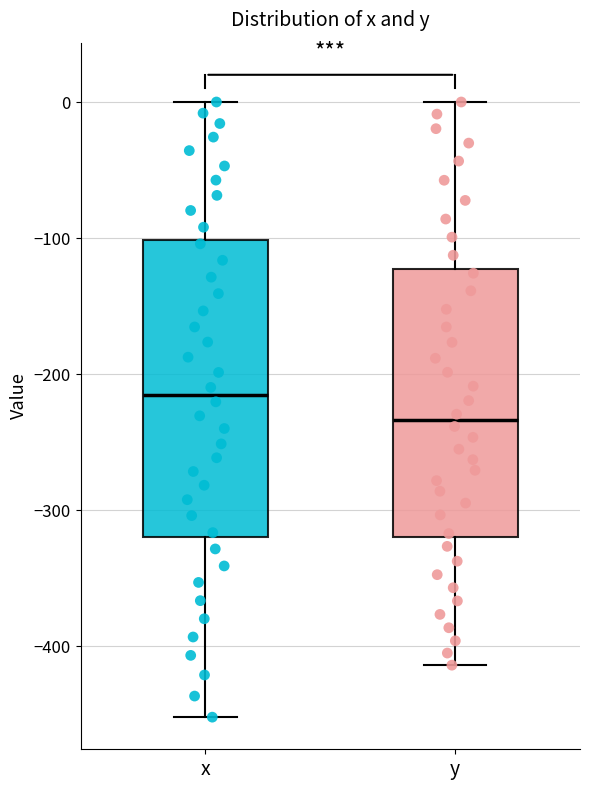

Which box has the highest median line?

x